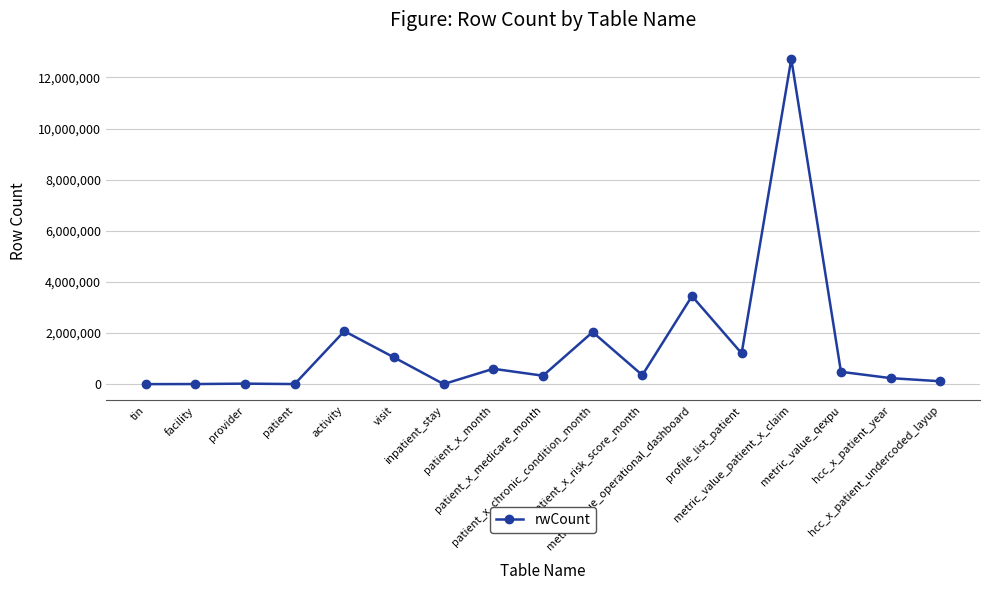

True or false: there are more than 0 points higher than both neighbors.

True